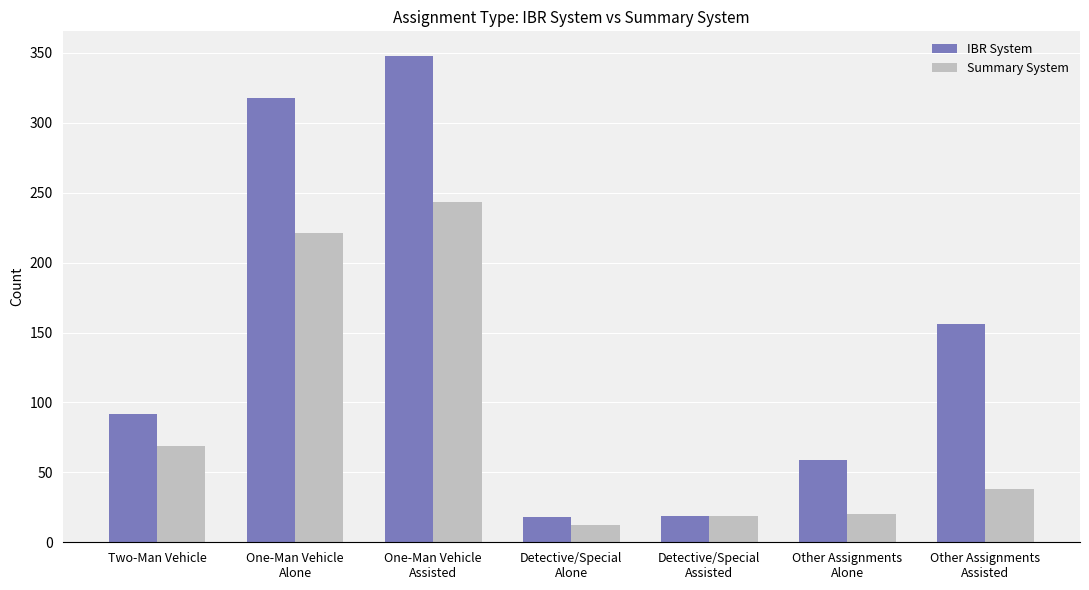

What is the lowest value of the IBR System series?

18